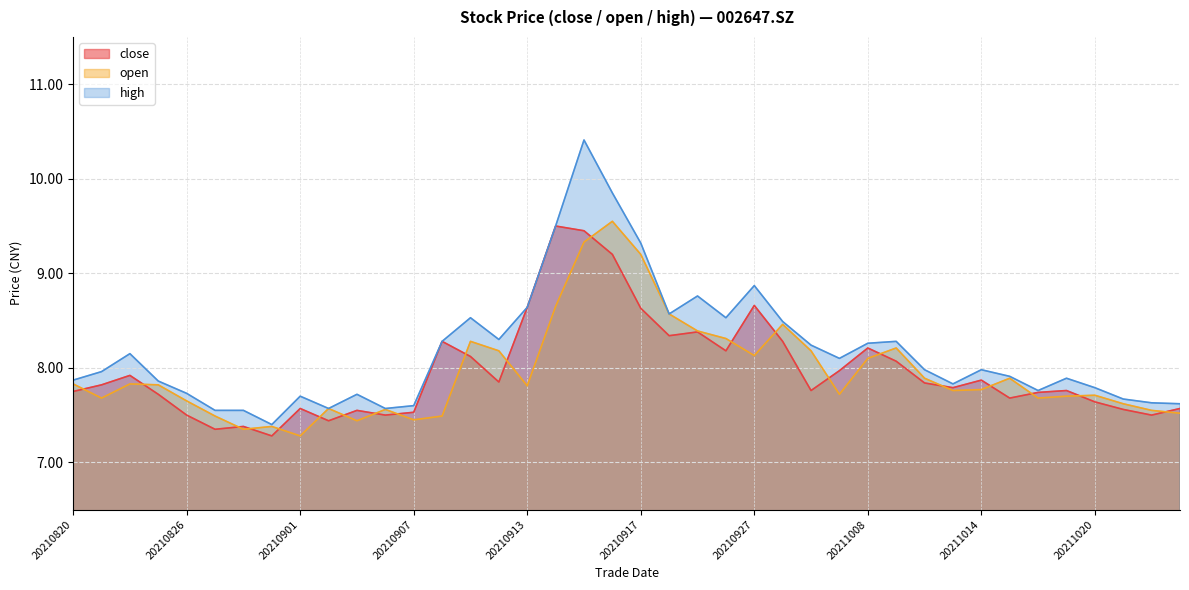

List the labels in order of high value, largest first.

20210915, 20210916, 20210914, 20210917, 20210927, 20210923, 20210913, 20210922, 20210909, 20210924, 20210928, 20210910, 20210908, 20211011, 20211008, 20210929, 20210824, 20210930, 20211012, 20211014, 20210823, 20211015, 20211019, 20210820, 20210825, 20211013, 20211020, 20211018, 20210826, 20210903, 20210901, 20211021, 20211022, 20211025, 20210907, 20210902, 20210906, 20210827, 20210830, 20210831